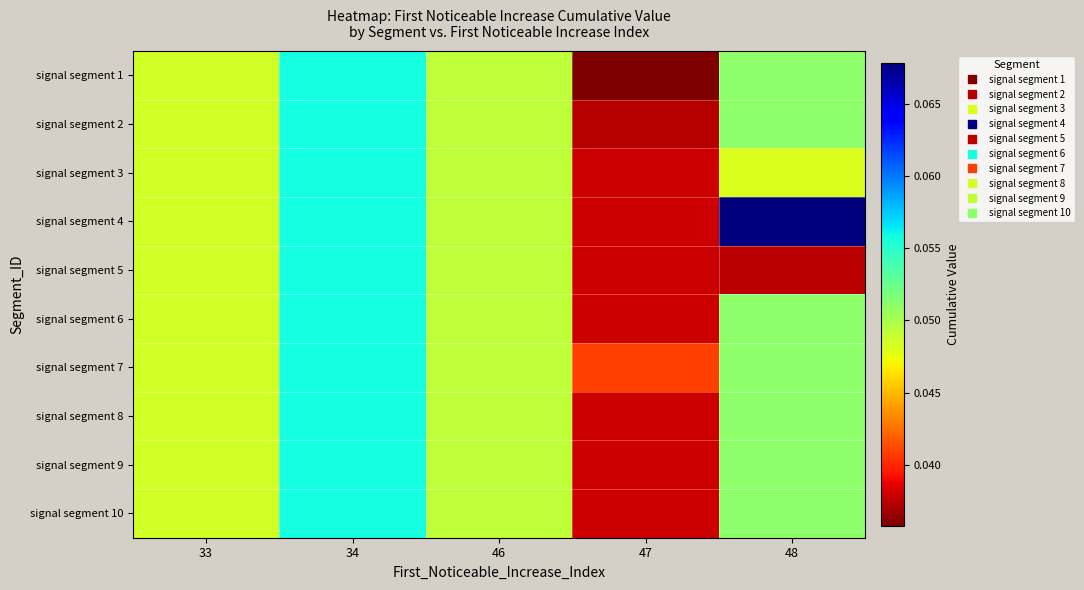

How many categories are shown in the chart?

5